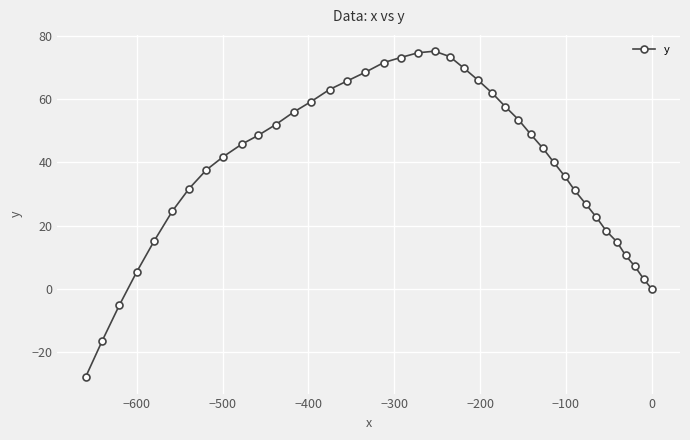

What is the difference between the maximum and minimum values?

103.0